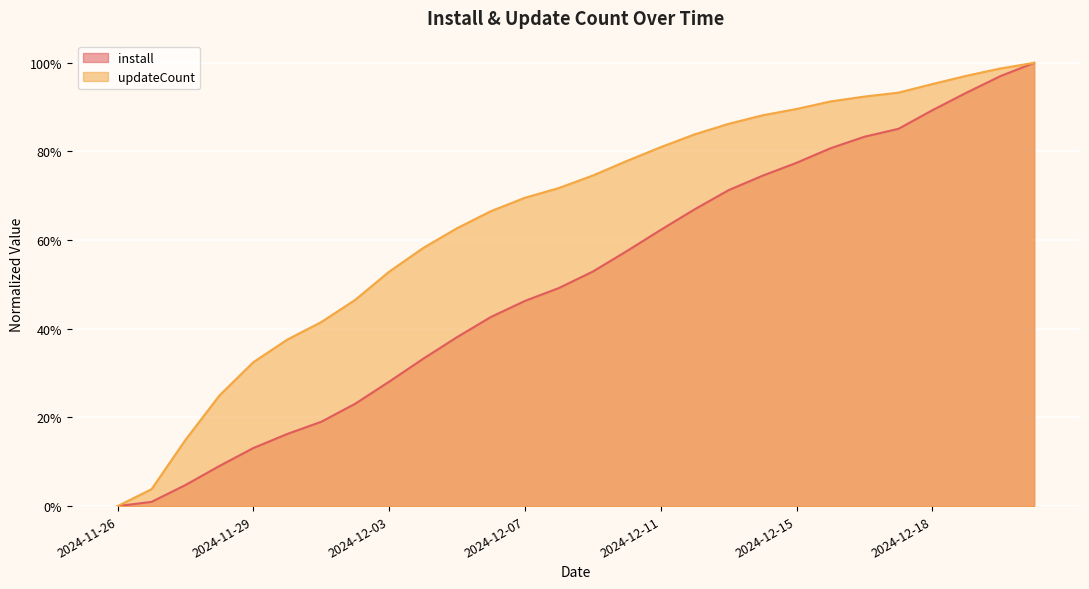

Is the value of updateCount at 2024-12-17 greater than the value of install at 2024-12-17?

Yes